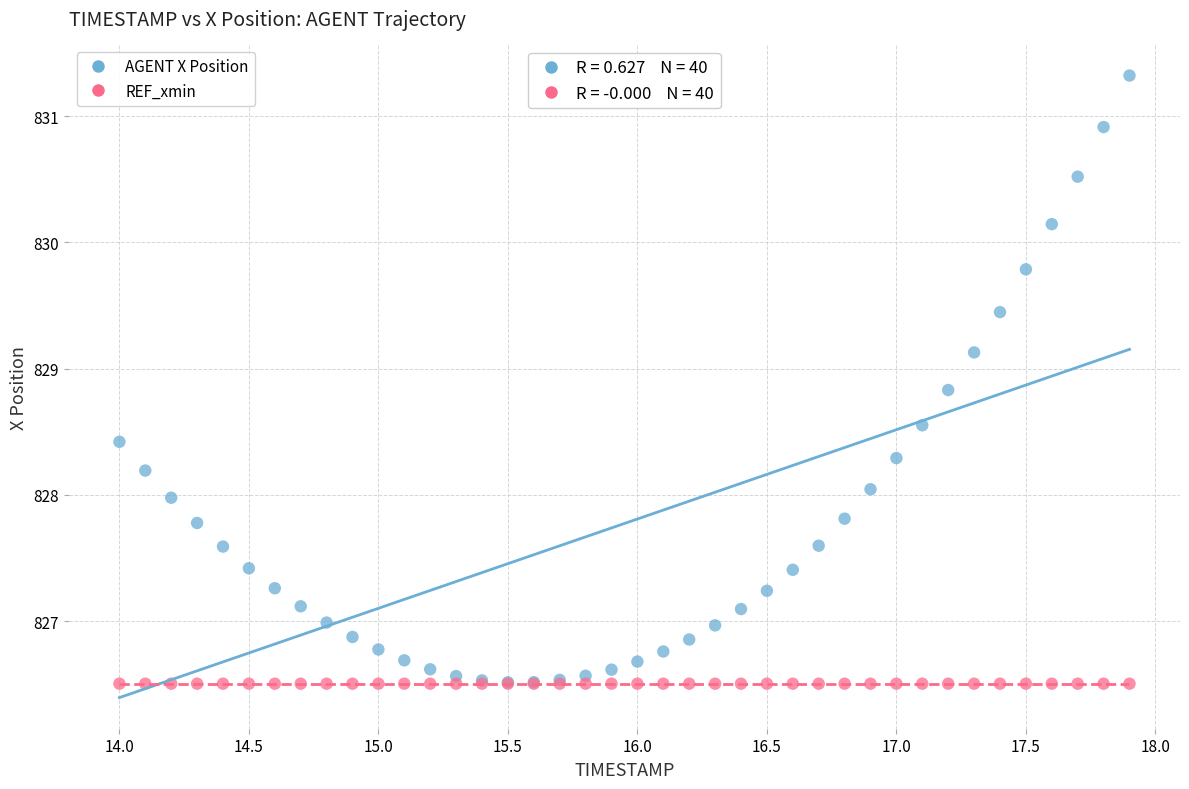

What are all the series names shown in the legend?

AGENT X Position, REF_xmin